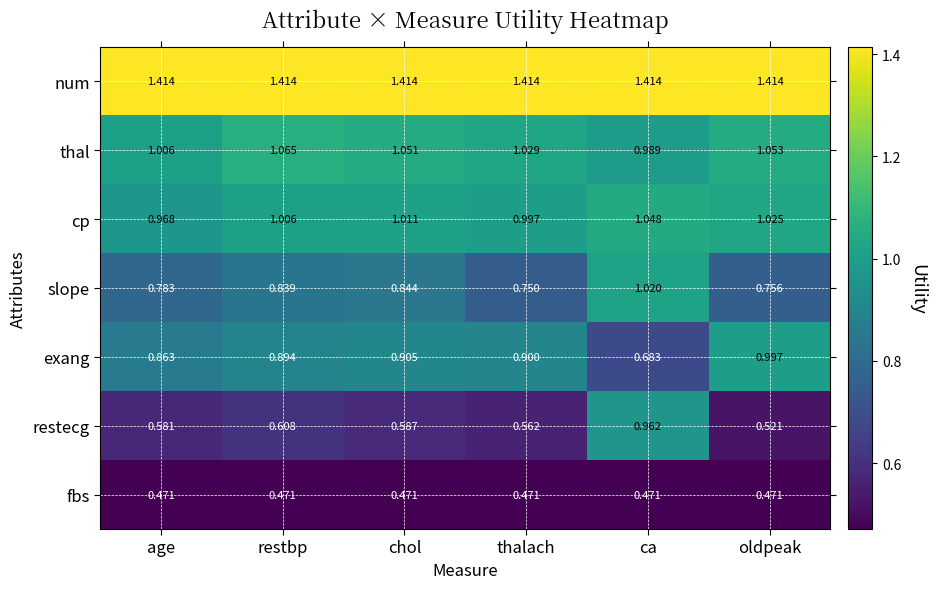

Which series changed the most between restbp and ca?

restecg